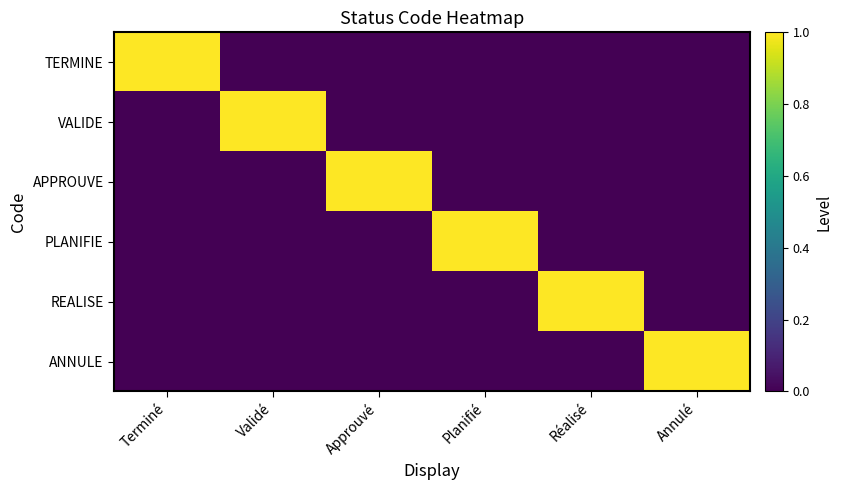

What is the total value across all series at Réalisé?

1